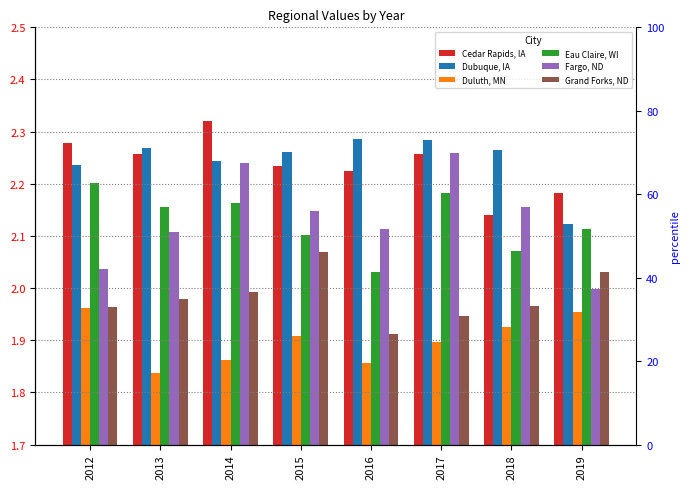

True or false: Eau Claire, WI has a value of 2.2 at 2013.

True